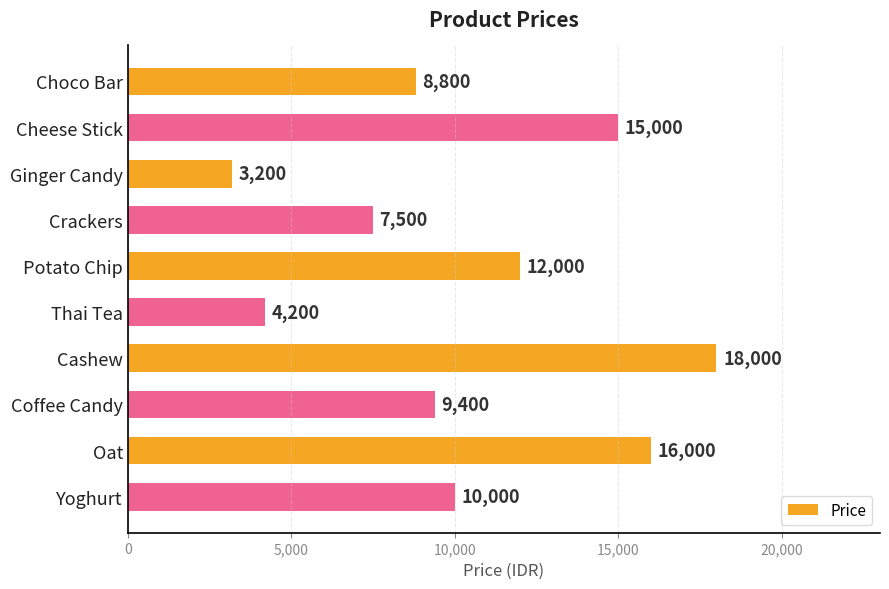

Where is the data nearest to the value 10600?

Yoghurt